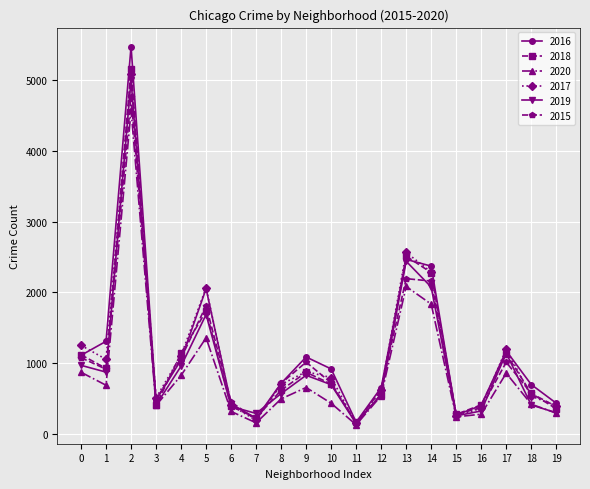

In 2020, how many points are higher than both neighbors (excluding endpoints)?

5